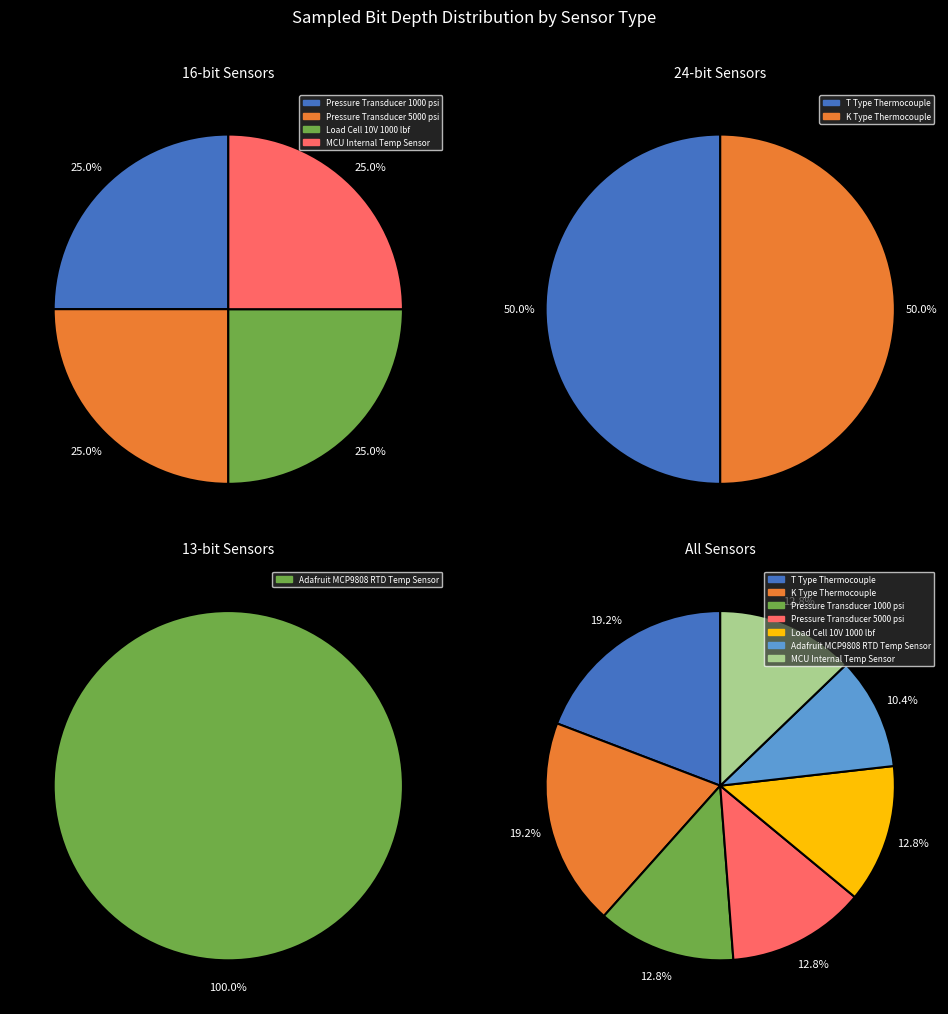

Rank the categories by value from lowest to highest.

Adafruit MCP9808 RTD Temp Sensor, Pressure Transducer 1000 psi, Pressure Transducer 5000 psi, Load Cell 10V 1000 lbf, MCU Internal Temp Sensor, T Type Thermocouple, K Type Thermocouple